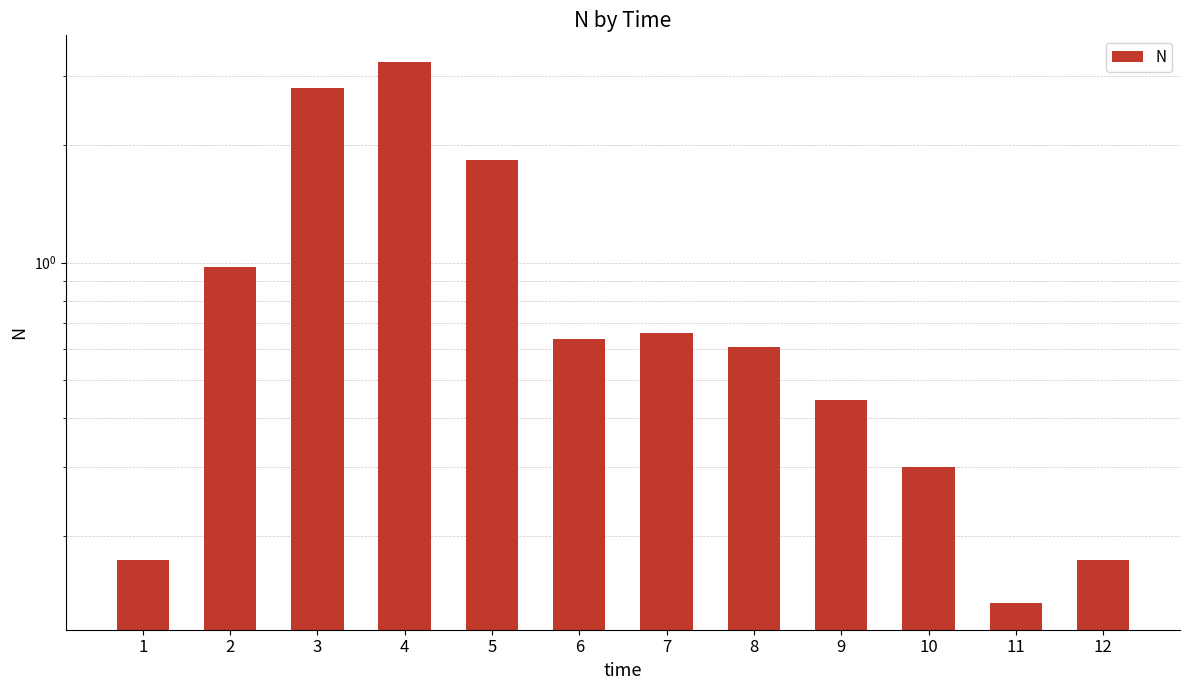

What is the sum of the values at 11 and 2?

1.1